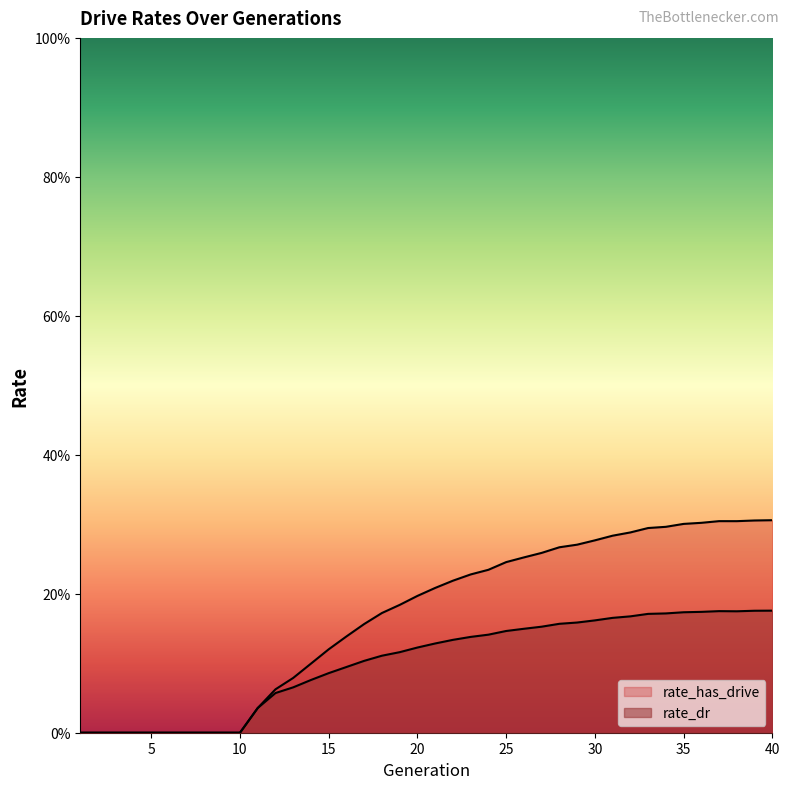

What is the difference between the maximum and minimum values in the rate_has_drive series?

0.3